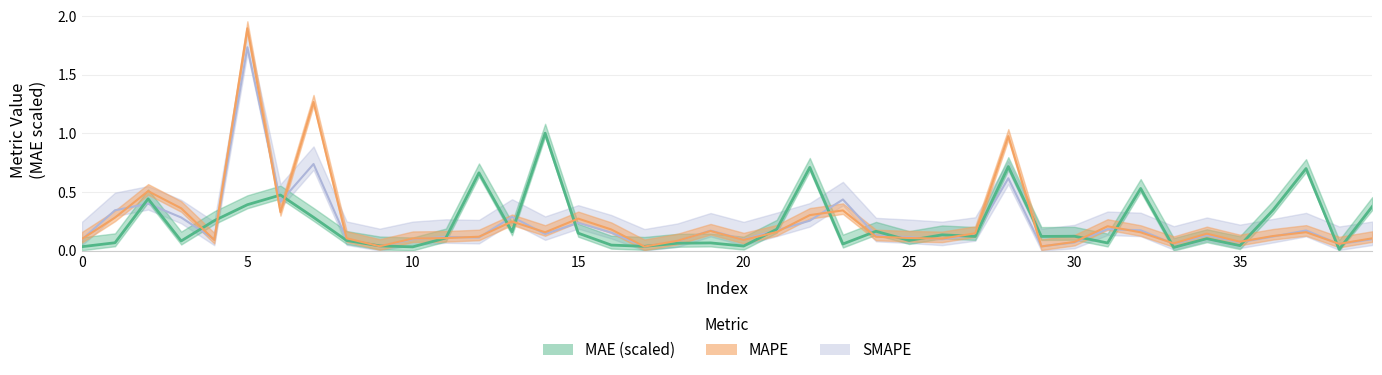

Does the chart have visible grid lines?

Yes